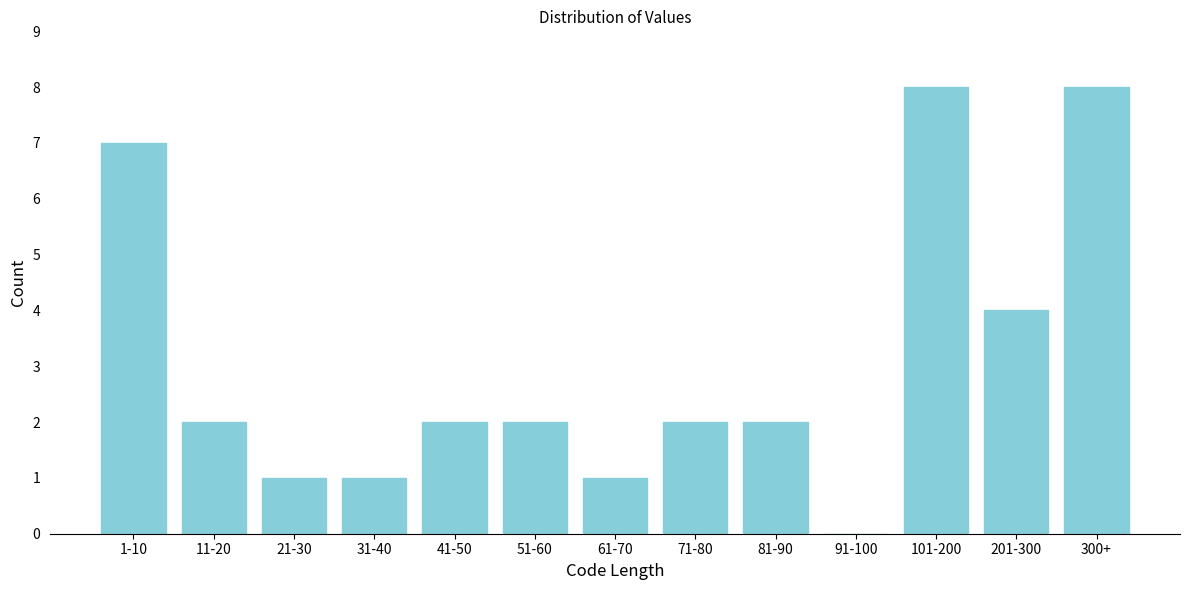

Reading left to right, transcribe all the data shown in this chart.

1-10=7	11-20=2	21-30=1	31-40=1	41-50=2	51-60=2	61-70=1	71-80=2	81-90=2	91-100=0	101-200=8	201-300=4	300+=8